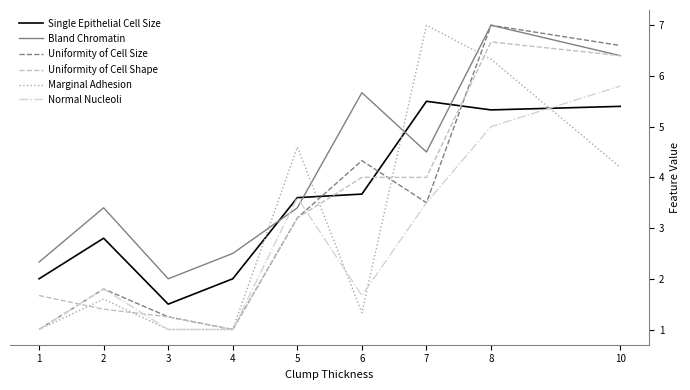

What is the minimum value for Uniformity of Cell Shape?

1.0